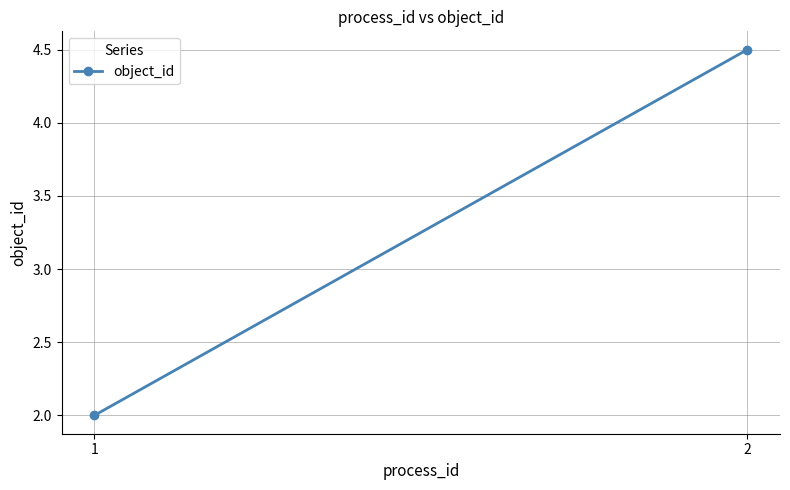

Where is the data nearest to the value 3?

1